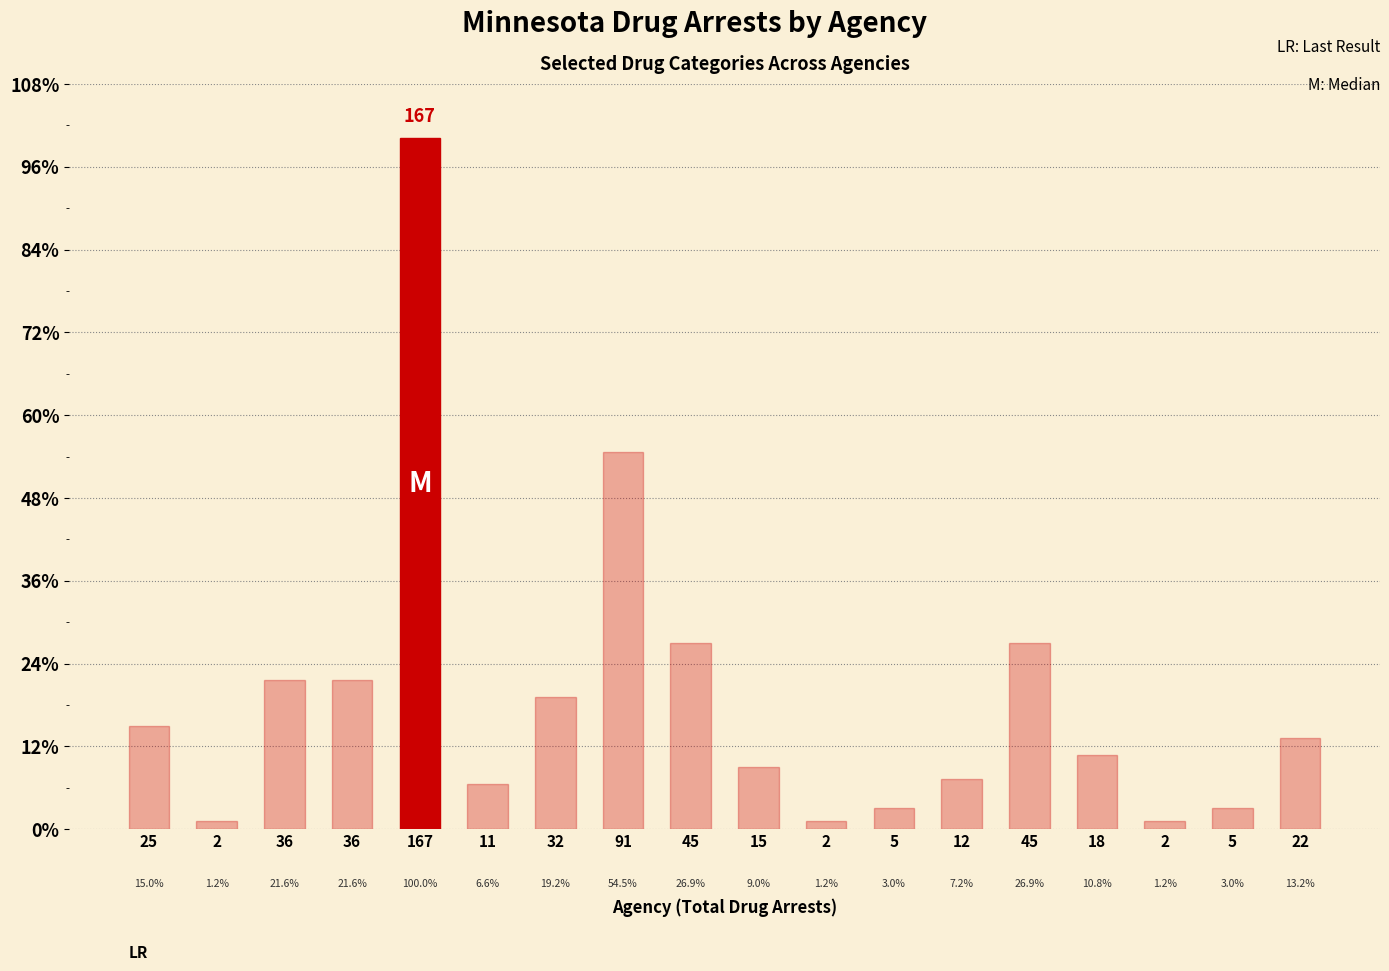

Which label corresponds to the smallest value in the chart?

2